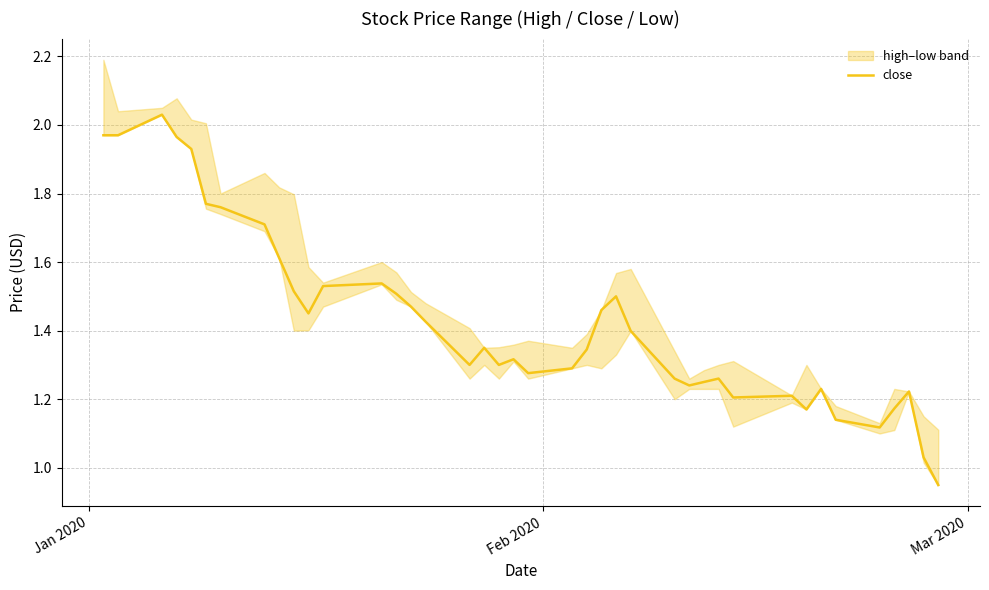

What is the difference between the maximum and minimum values?

1.1